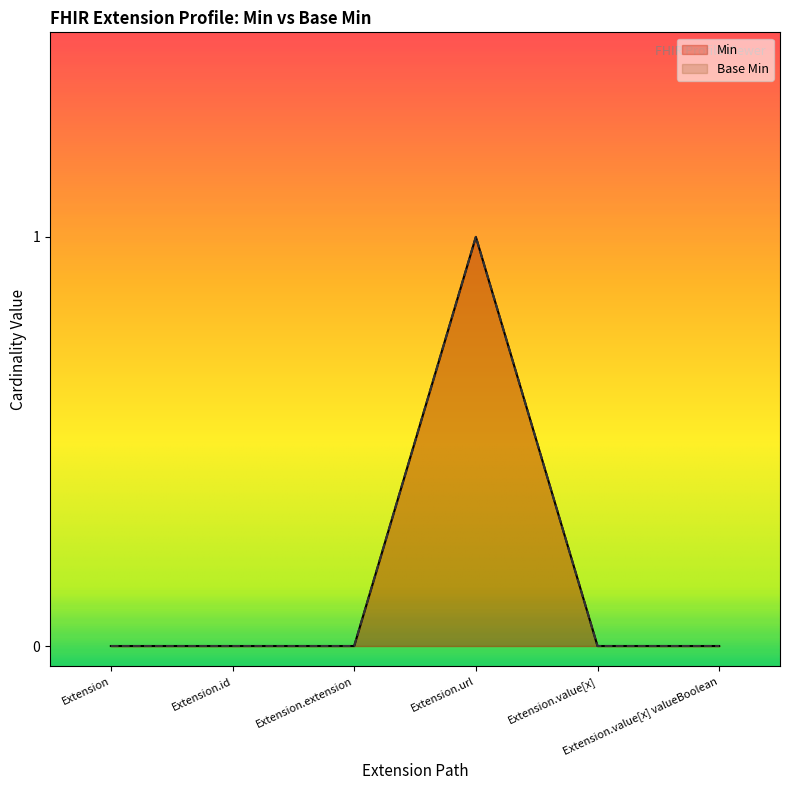

Reading left to right, what are all the values shown in this chart?

Min: 0	0	0	1	0	0
Base Min: 0	0	0	1	0	0